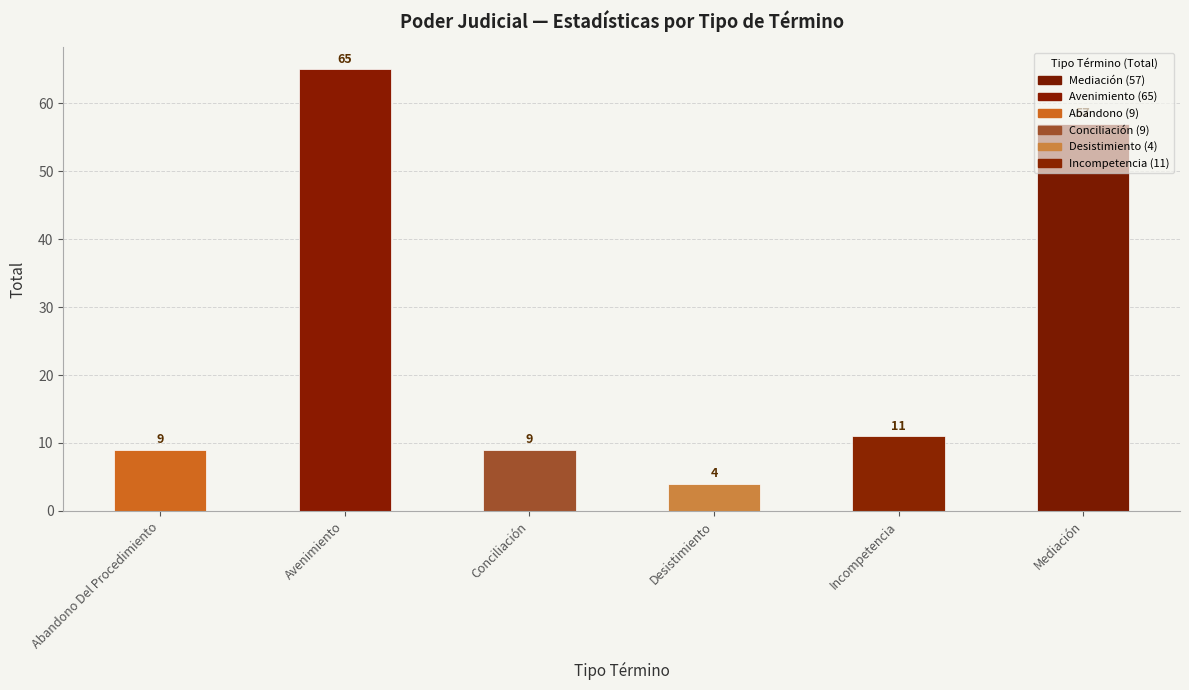

At which label does the data first exceed 11?

Avenimiento